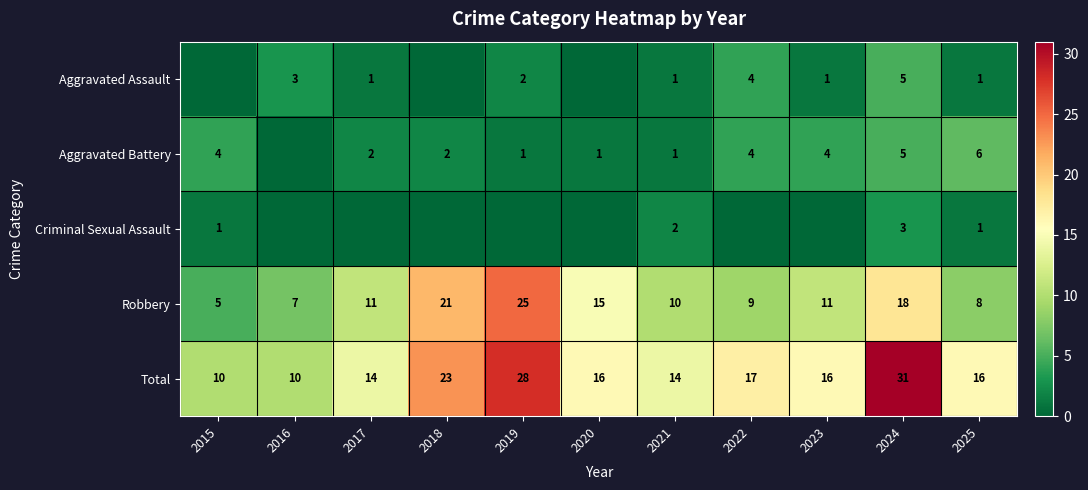

The Aggravated Battery series shows 3 at 2025. True or false?

False